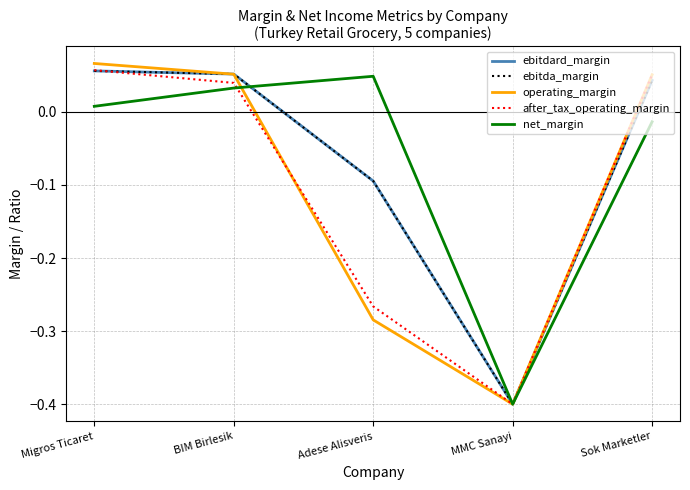

Does the chart have visible grid lines?

Yes